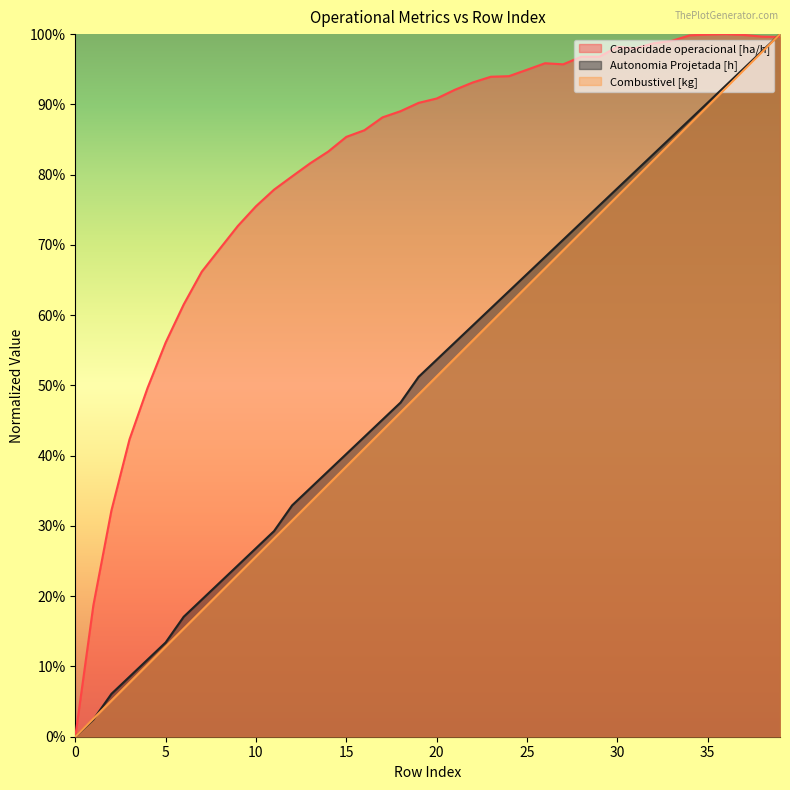

What is the difference between the Autonomia Projetada [h] values at 32 and 0?

0.8